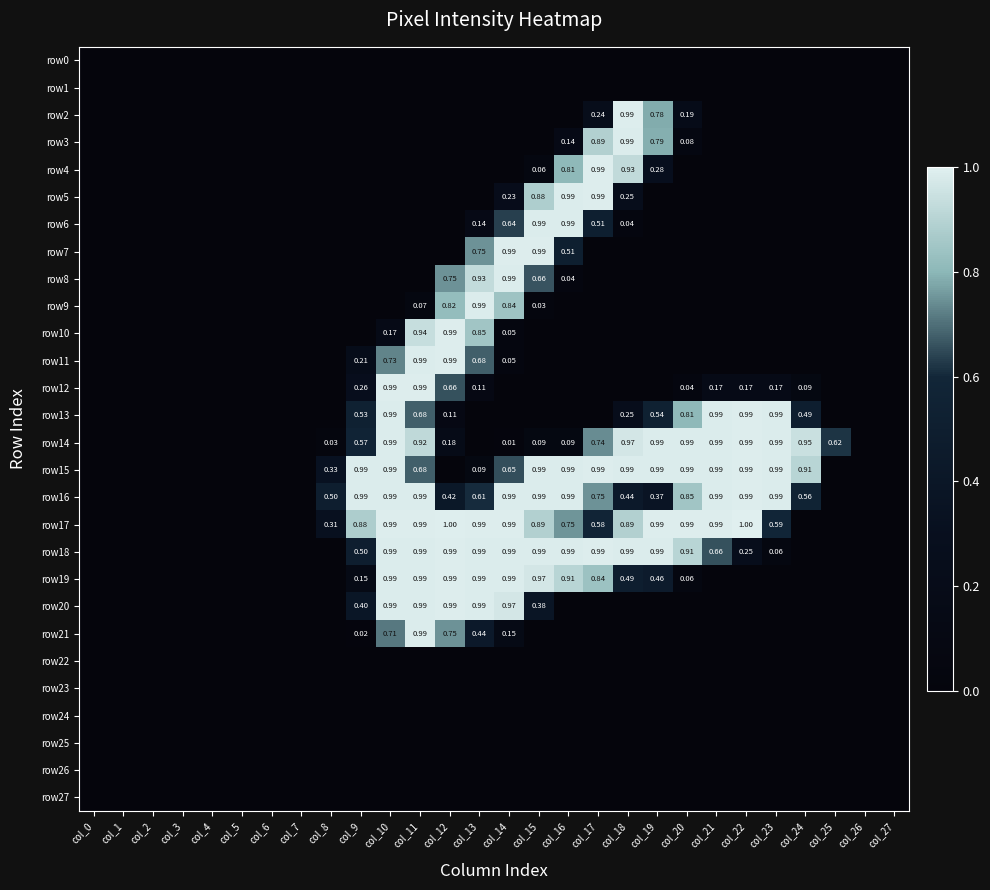

Which category has the highest value across all series?

col_22